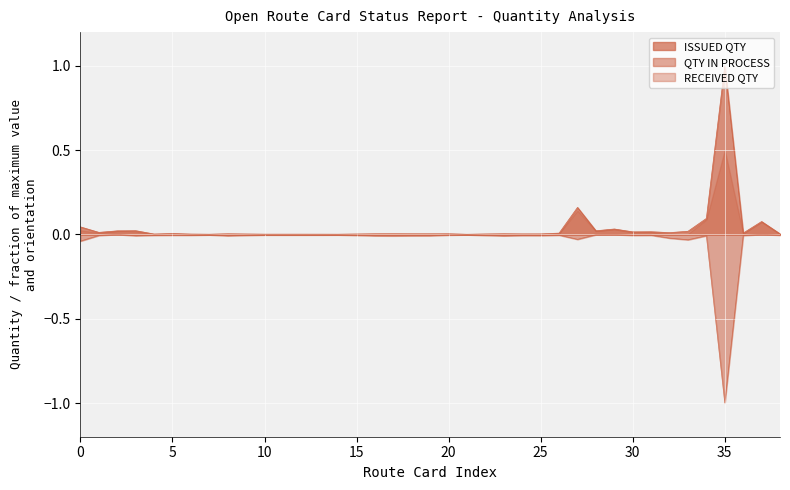

What is the greatest value displayed?

1.0